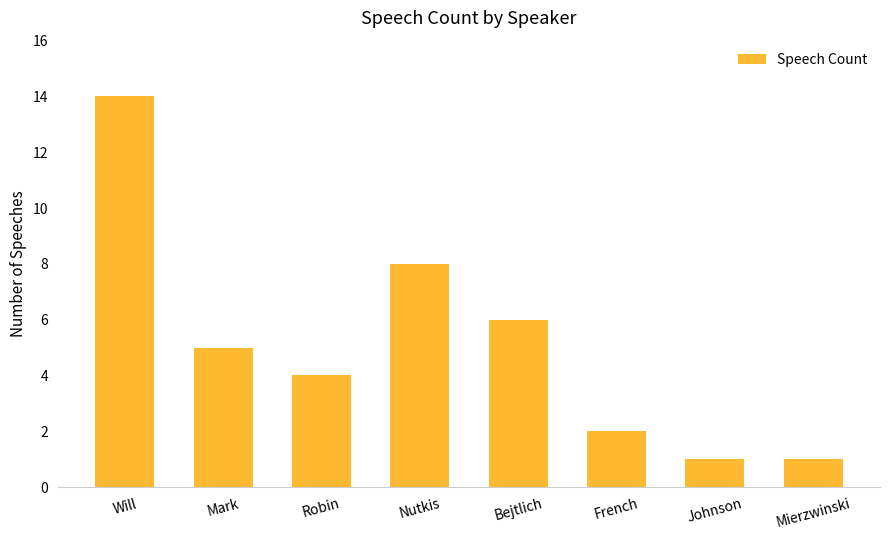

Reading left to right, what are all the values shown in this chart?

14	5	4	8	6	2	1	1